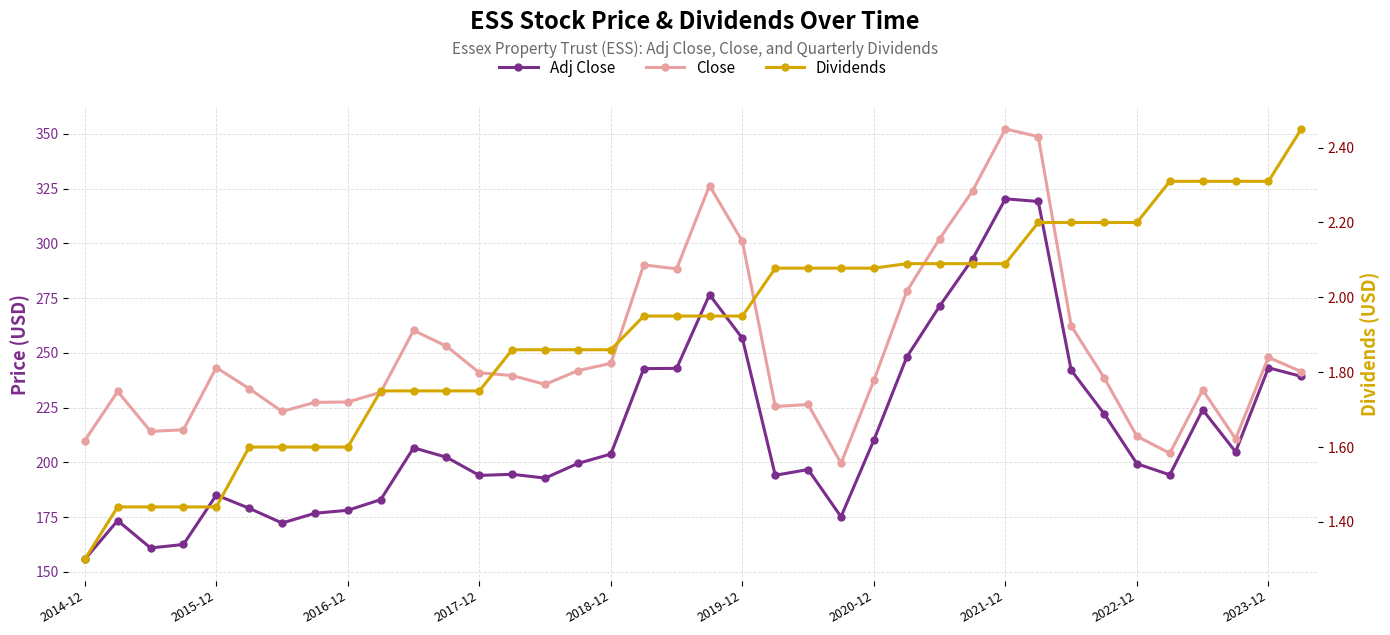

Rank the series at 31 from lowest to highest value.

Dividends, Adj Close, Close